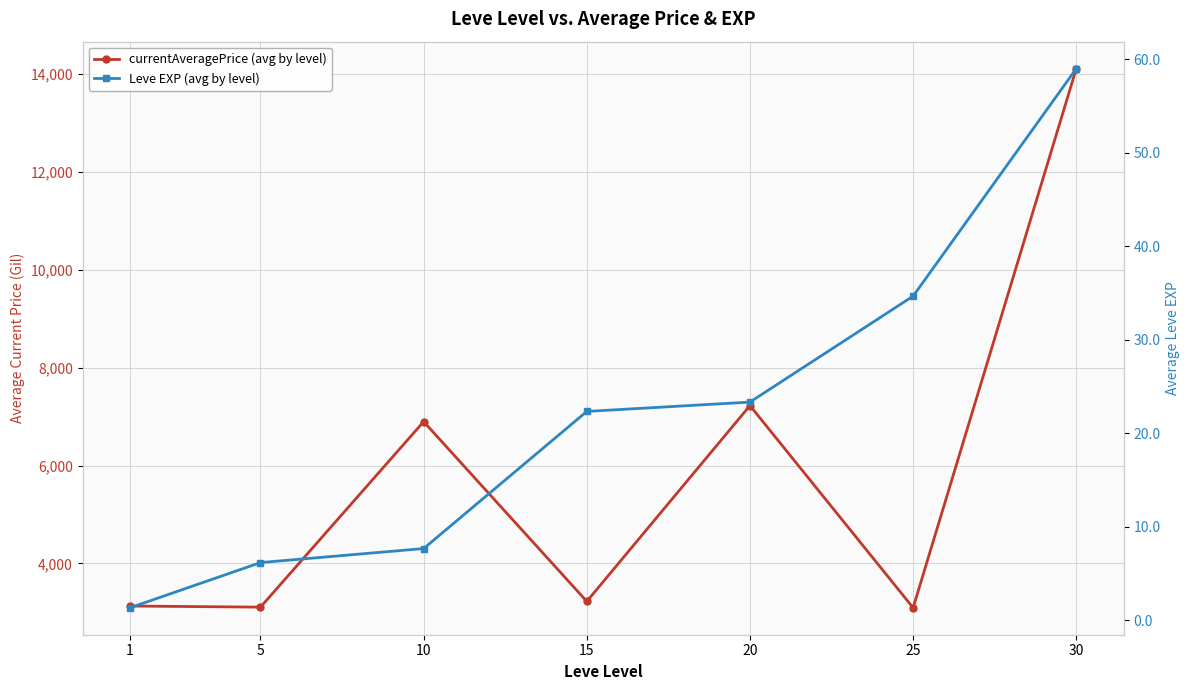

What is the sum of all Leve EXP (avg by level) values?

154.5